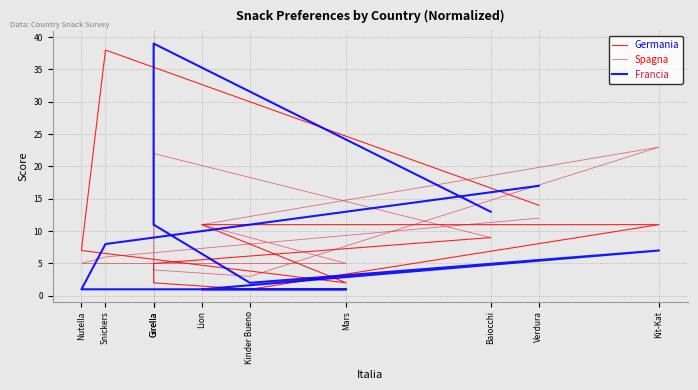

How many intersections are there between Germania and Francia?

2